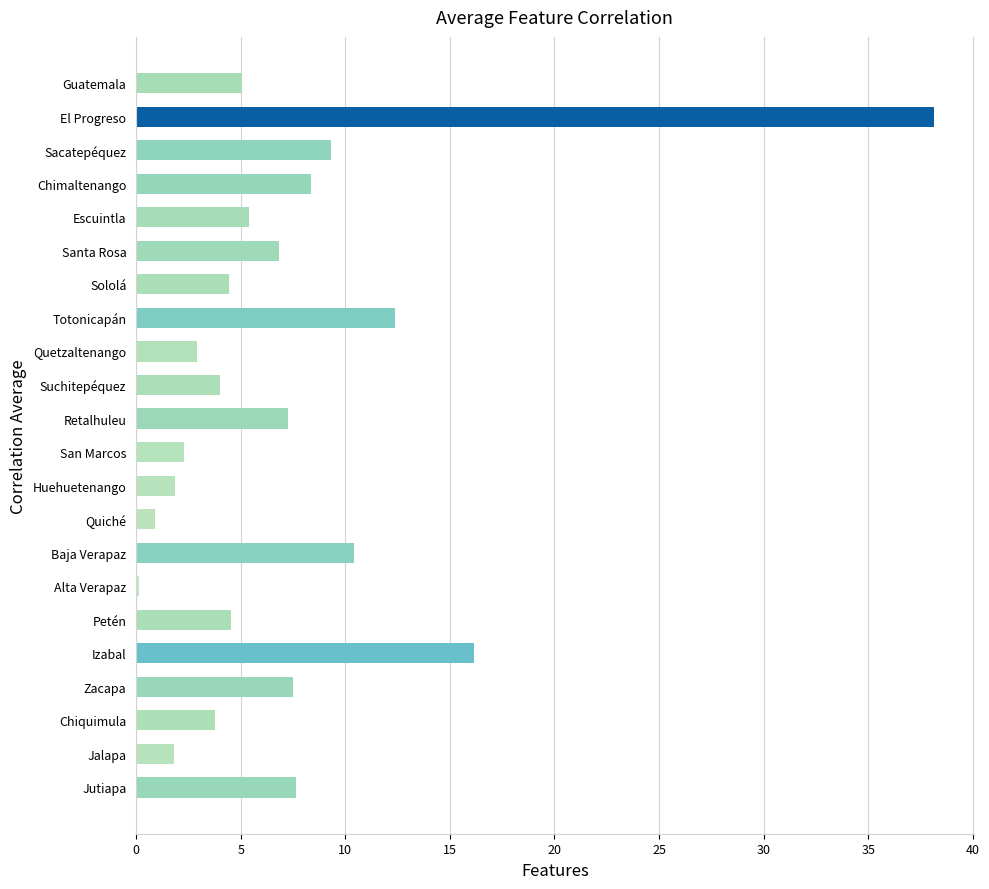

Are the bars horizontal?

Yes